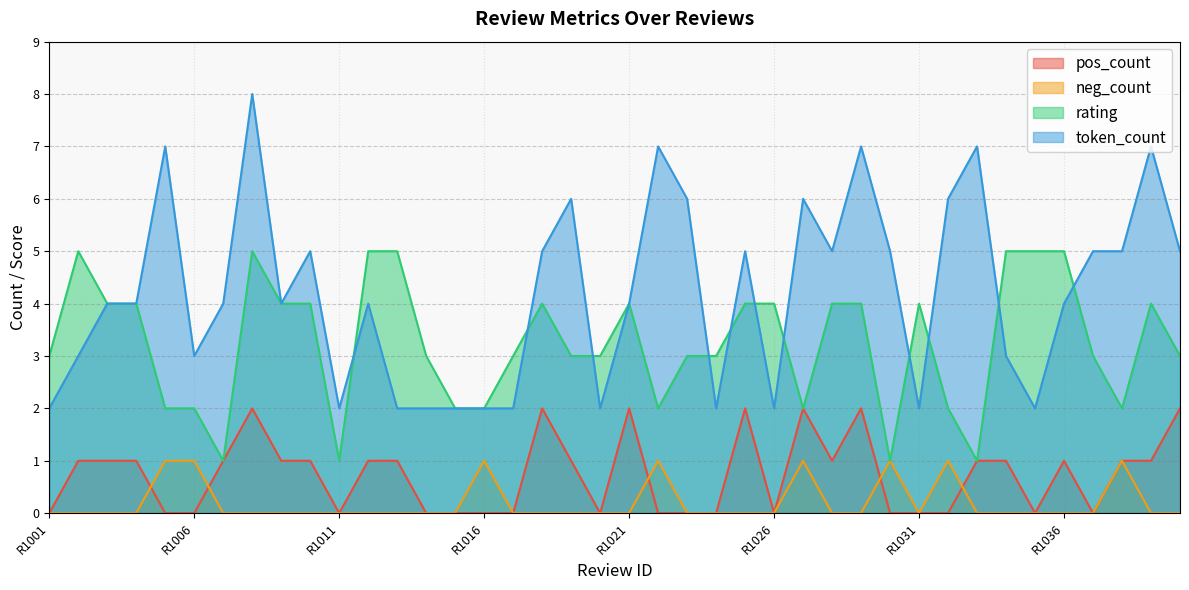

How many data points does each series have?

40